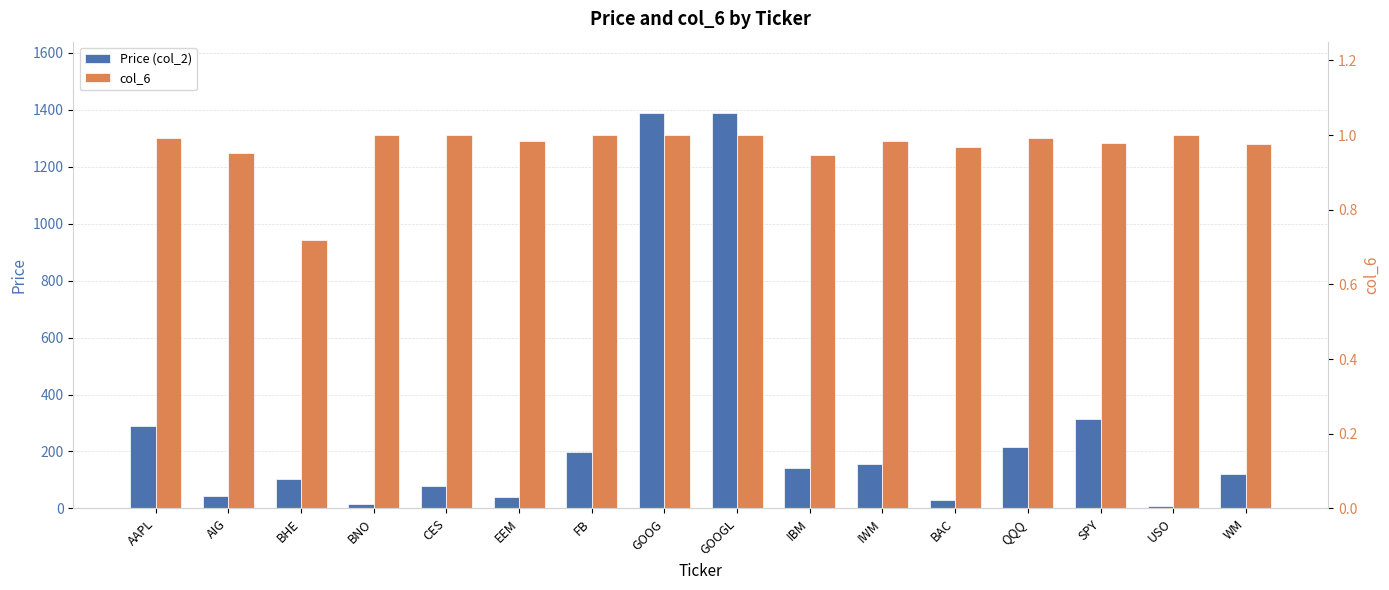

What position from the right is SPY?

3